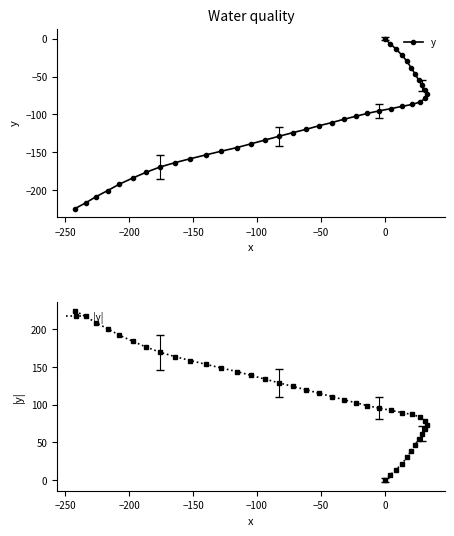

Which series has the largest range (max minus min)?

y